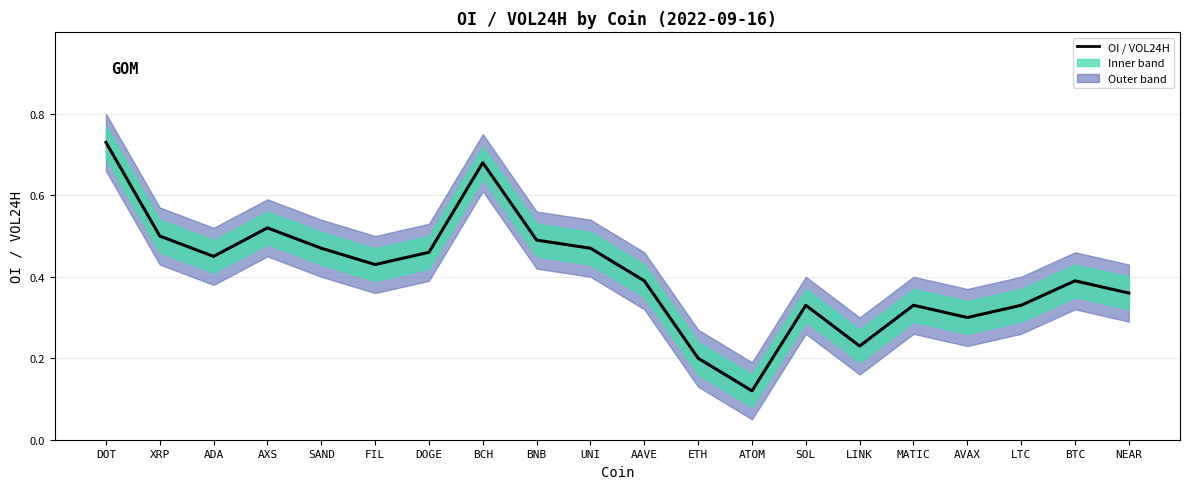

What is the value of the 8th point from the left?

0.7